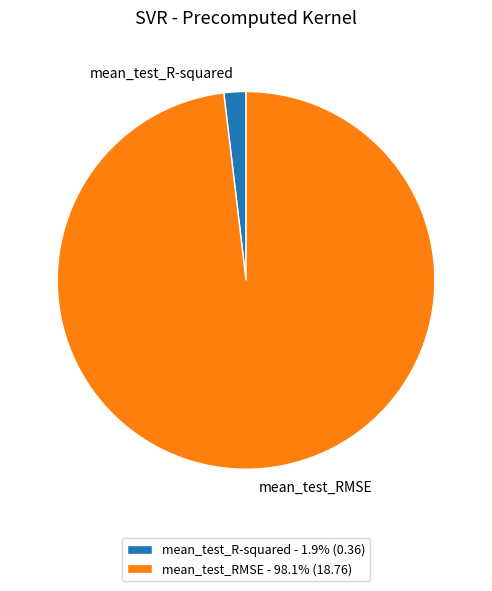

Which slice is the largest?

mean_test_RMSE